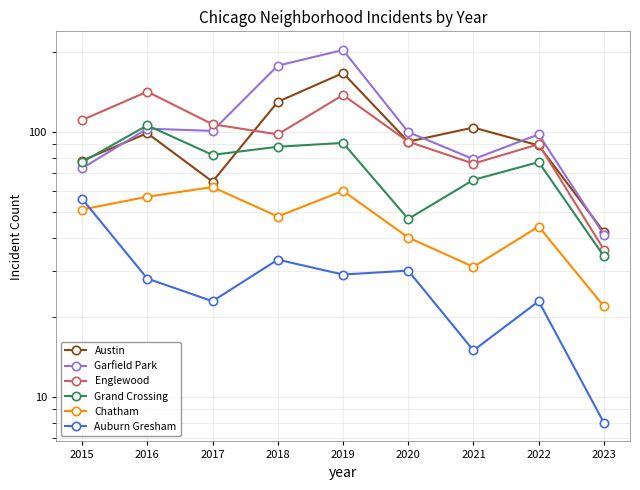

At which category does Chatham reach its first local peak?

2017